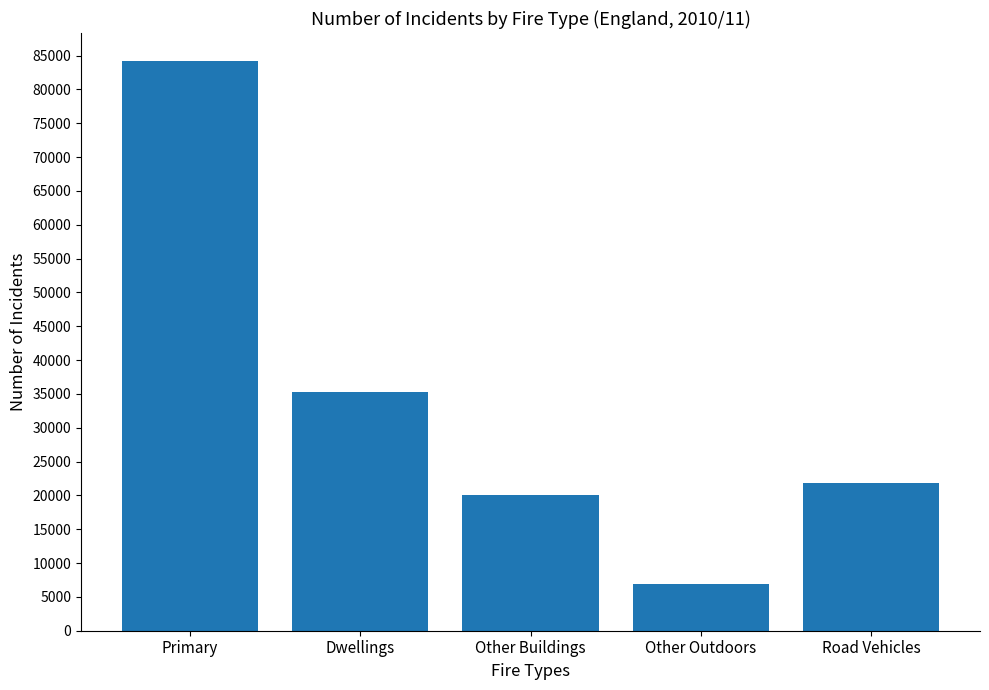

Approximately how many times larger is the value at Dwellings compared to Primary?

0.4